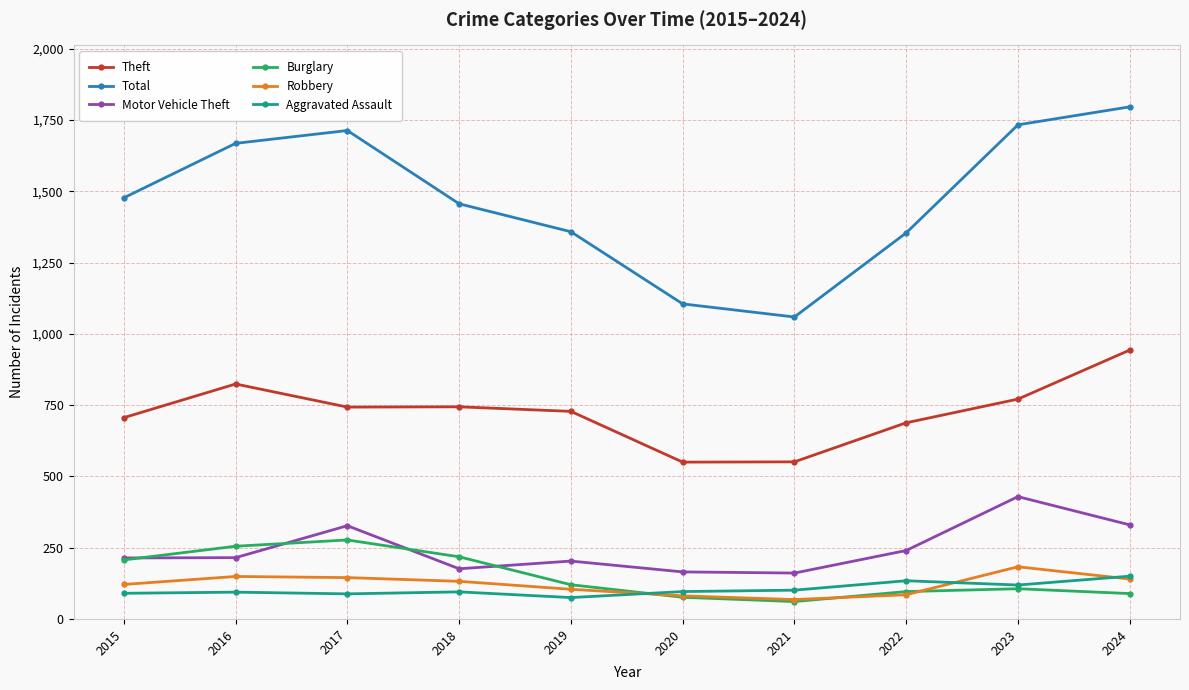

Which series has the largest range (max minus min)?

Total